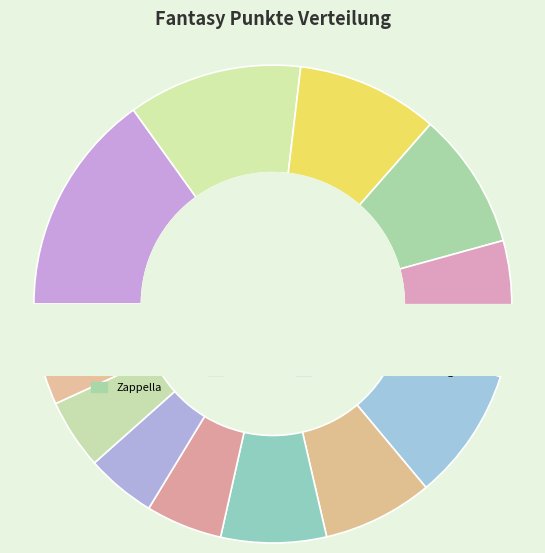

Combined, do Woerlen and Meile account for over 50%?

No